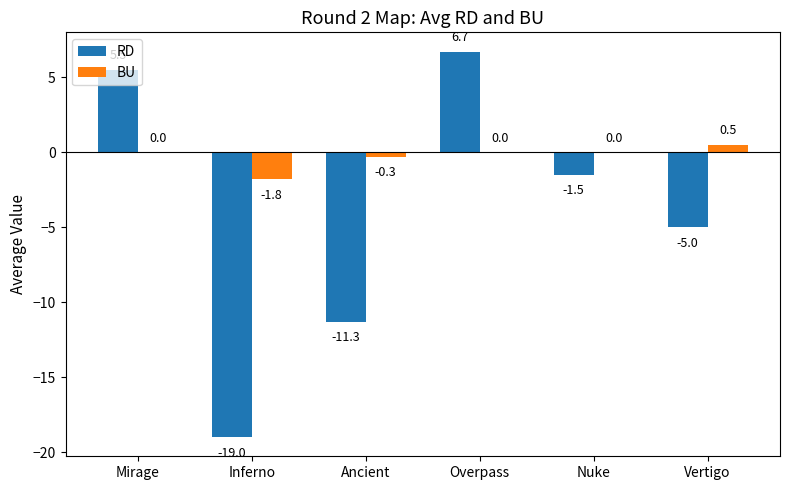

What is the average value of the RD series?

-4.1